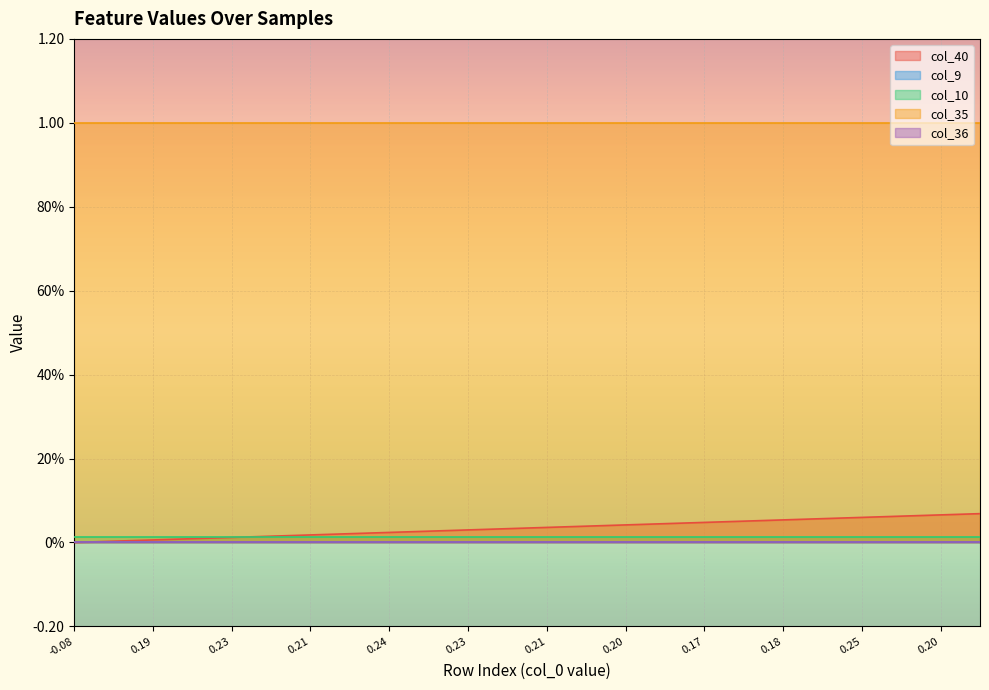

Reading right to left, list all the values displayed in this chart.

col_40: 23=0.1	22=0.1	21=0.1	20=0.1	19=0.1	18=0.1	17=0.1	16=0.0	15=0.0	14=0.0	13=0.0	12=0.0	11=0.0	10=0.0	9=0.0	8=0.0	7=0.0	6=0.0	5=0.0	4=0.0	3=0.0	2=0.0	1=0.0	0=0.0
col_9: 23=0.0	22=0.0	21=0.0	20=0.0	19=0.0	18=0.0	17=0.0	16=0.0	15=0.0	14=0.0	13=0.0	12=0.0	11=0.0	10=0.0	9=0.0	8=0.0	7=0.0	6=0.0	5=0.0	4=0.0	3=0.0	2=0.0	1=0.0	0=0.0
col_10: 23=0.0	22=0.0	21=0.0	20=0.0	19=0.0	18=0.0	17=0.0	16=0.0	15=0.0	14=0.0	13=0.0	12=0.0	11=0.0	10=0.0	9=0.0	8=0.0	7=0.0	6=0.0	5=0.0	4=0.0	3=0.0	2=0.0	1=0.0	0=0.0
col_35: 23=1.0	22=1.0	21=1.0	20=1.0	19=1.0	18=1.0	17=1.0	16=1.0	15=1.0	14=1.0	13=1.0	12=1.0	11=1.0	10=1.0	9=1.0	8=1.0	7=1.0	6=1.0	5=1.0	4=1.0	3=1.0	2=1.0	1=1.0	0=1.0
col_36: 23=0.0	22=0.0	21=0.0	20=0.0	19=0.0	18=0.0	17=0.0	16=0.0	15=0.0	14=0.0	13=0.0	12=0.0	11=0.0	10=0.0	9=0.0	8=0.0	7=0.0	6=0.0	5=0.0	4=0.0	3=0.0	2=0.0	1=0.0	0=0.0